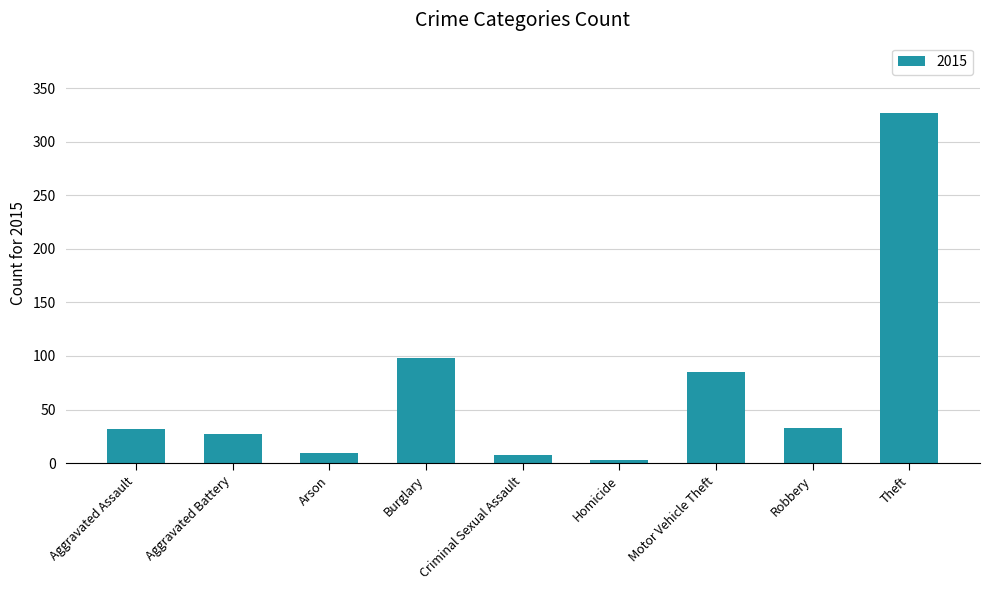

What is the label of the 5th bar from the left?

Criminal Sexual Assault